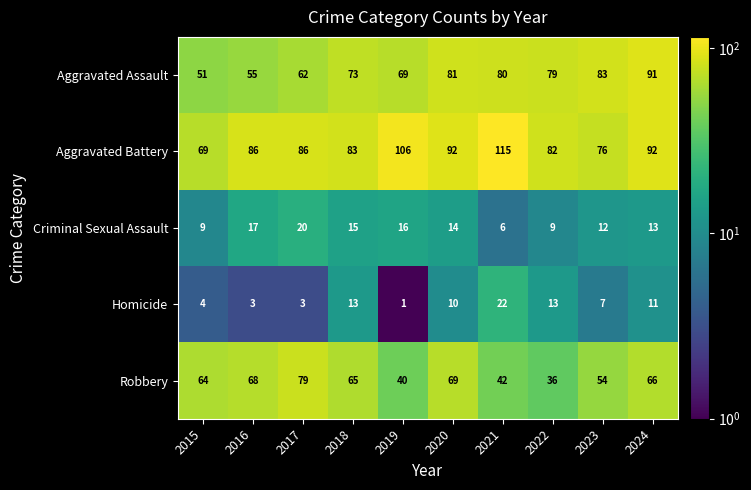

Which series has the largest range (max minus min)?

Aggravated Battery